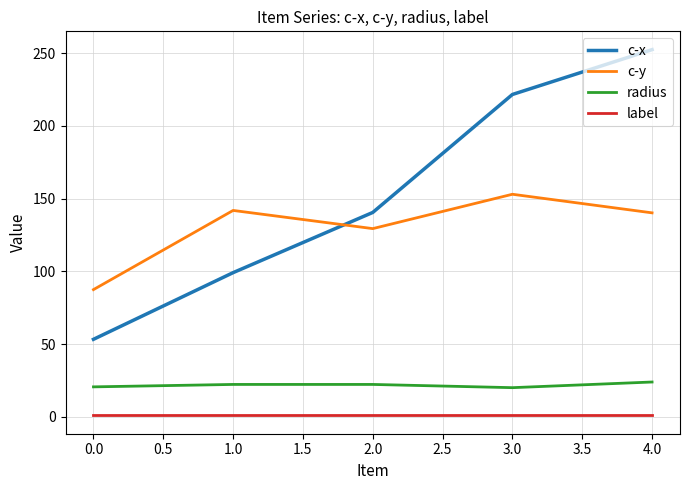

What is the lowest value of the c-x series?

53.3